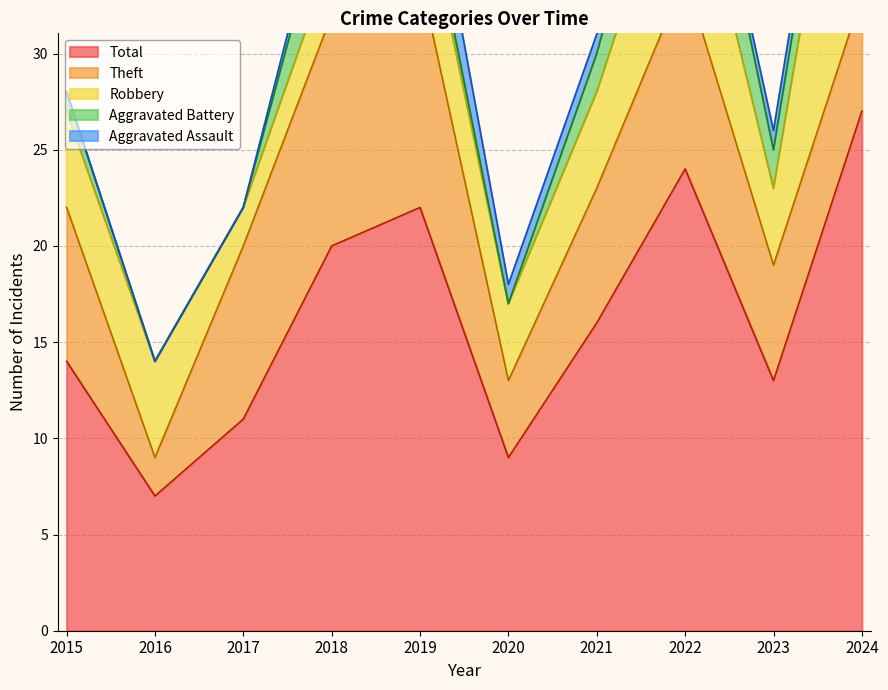

Rank the series at 2019 from highest to lowest value.

Total, Theft, Robbery, Aggravated Assault, Aggravated Battery